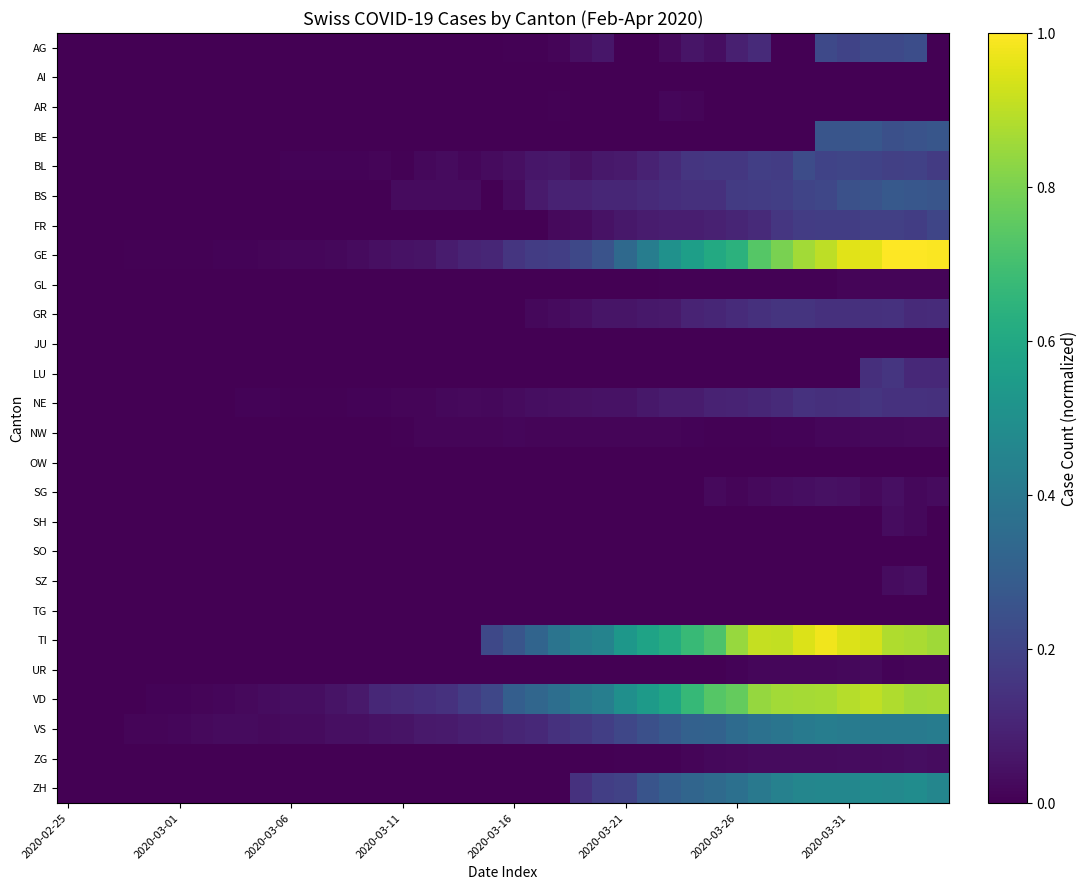

How many series are shown in this chart?

26